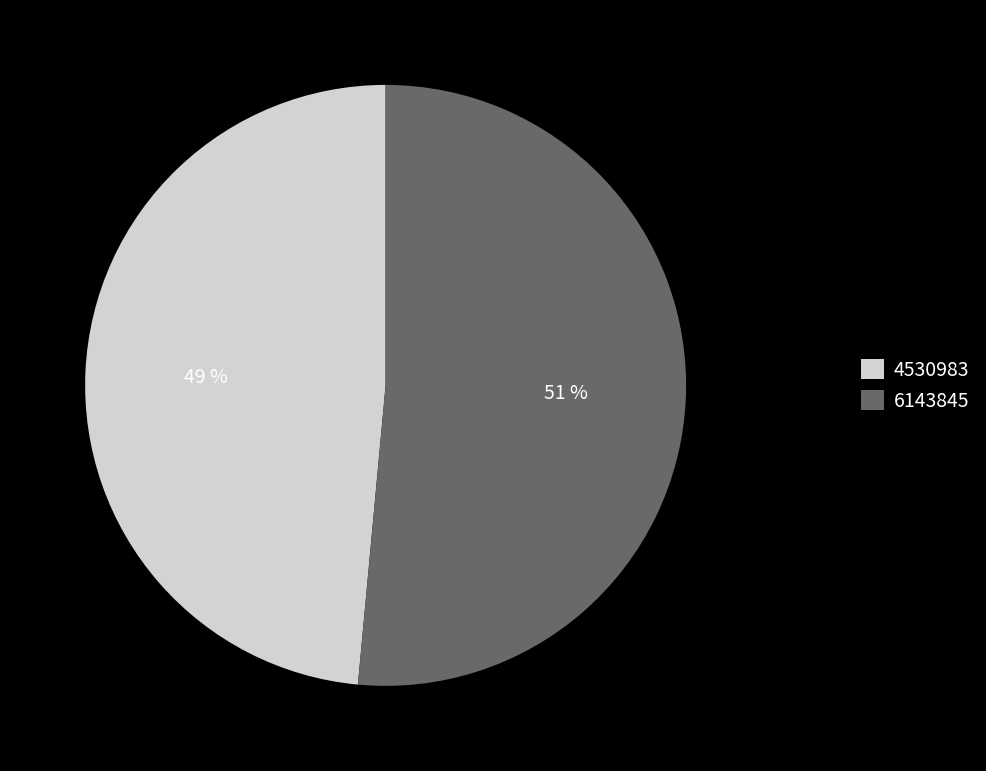

Between 4530983 and 6143845, which is larger?

6143845